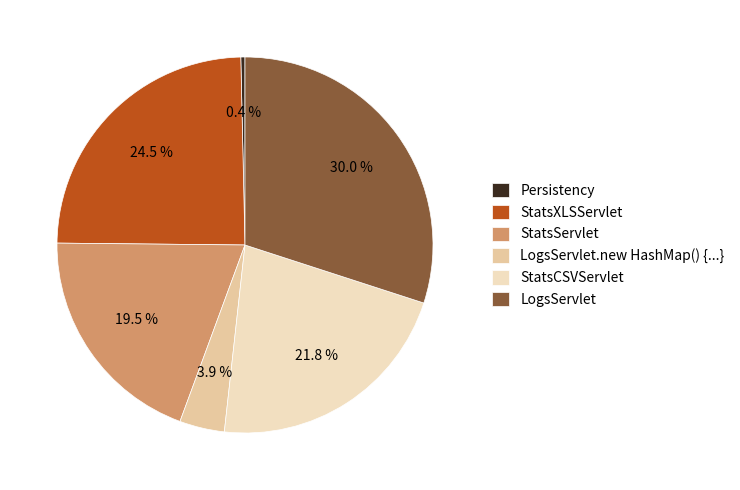

Is LogsServlet the majority of the pie?

No